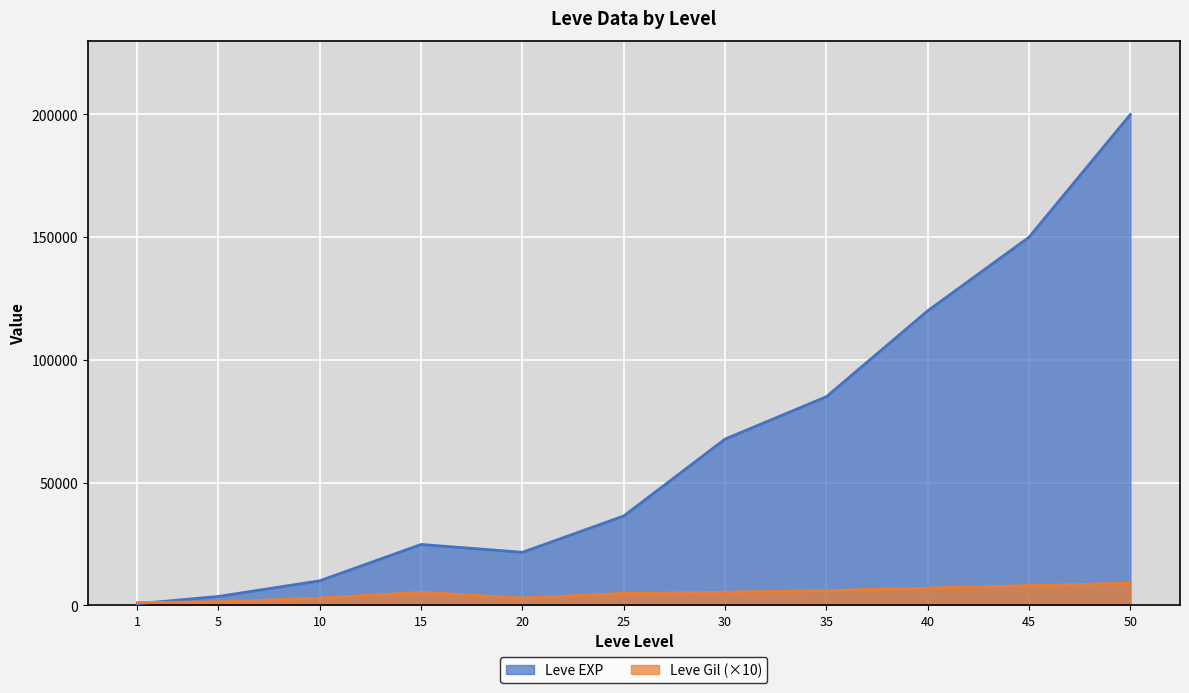

What value does the Leve Gil series have at 5?

1390